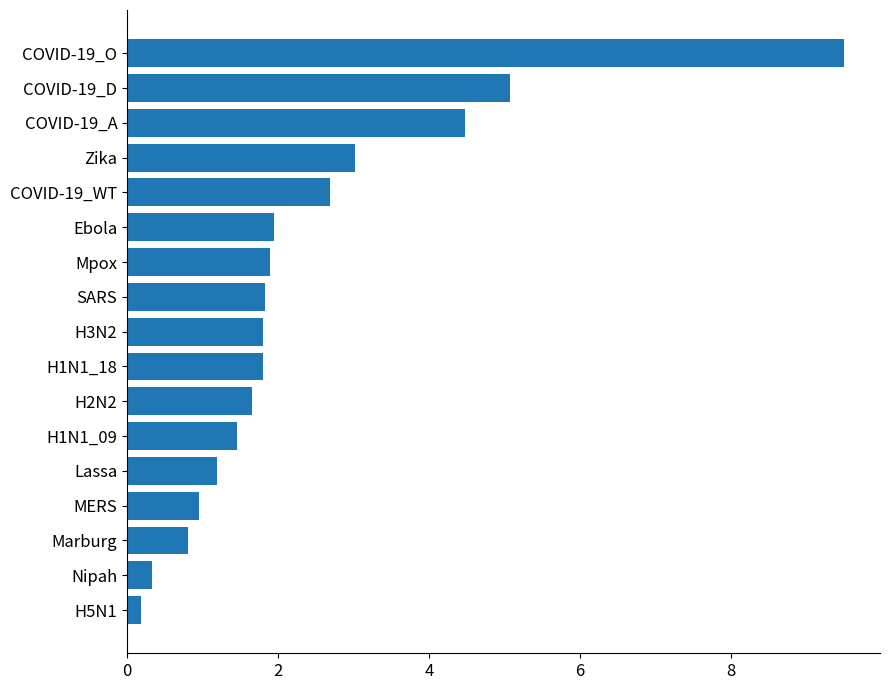

How many values exceed 1?

13